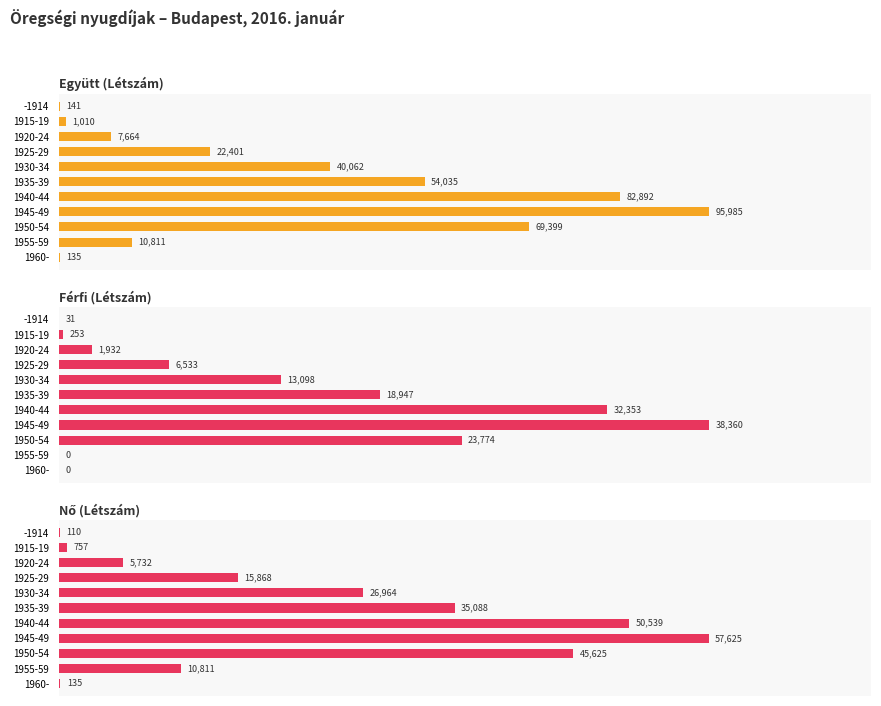

Is the value of Együtt (Létszám) at 3 greater than the value of Férfi (Létszám) at 2?

Yes